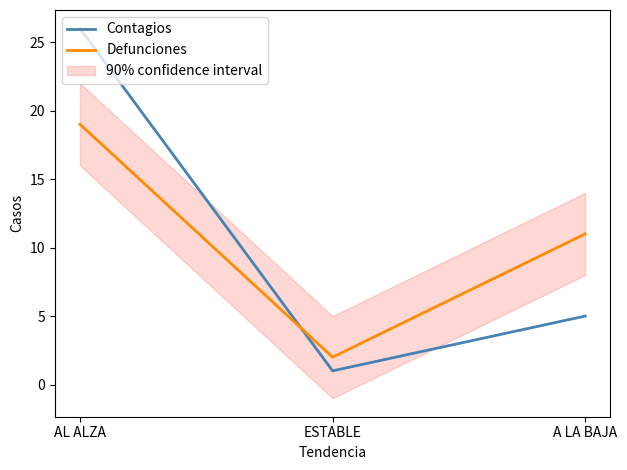

Reading right to left, transcribe all the data shown in this chart.

Contagios: 5	1	26
Defunciones: 11	2	19